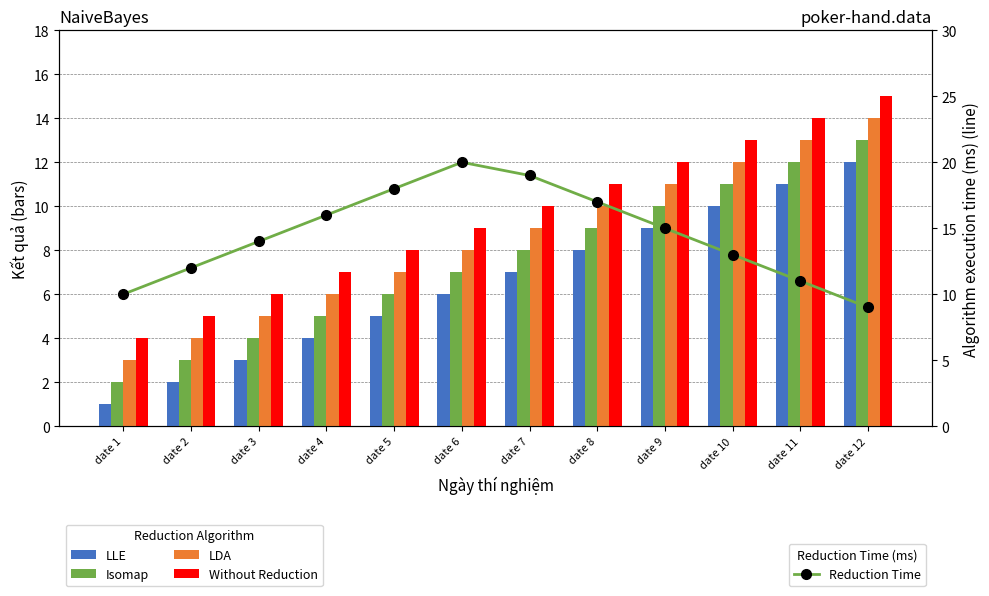

Reading right to left, list all the values displayed in this chart.

LLE: 12	11	10	9	8	7	6	5	4	3	2	1
Isomap: 13	12	11	10	9	8	7	6	5	4	3	2
LDA: 14	13	12	11	10	9	8	7	6	5	4	3
Without Reduction: 15	14	13	12	11	10	9	8	7	6	5	4
Reduction Time: 9	11	13	15	17	19	20	18	16	14	12	10